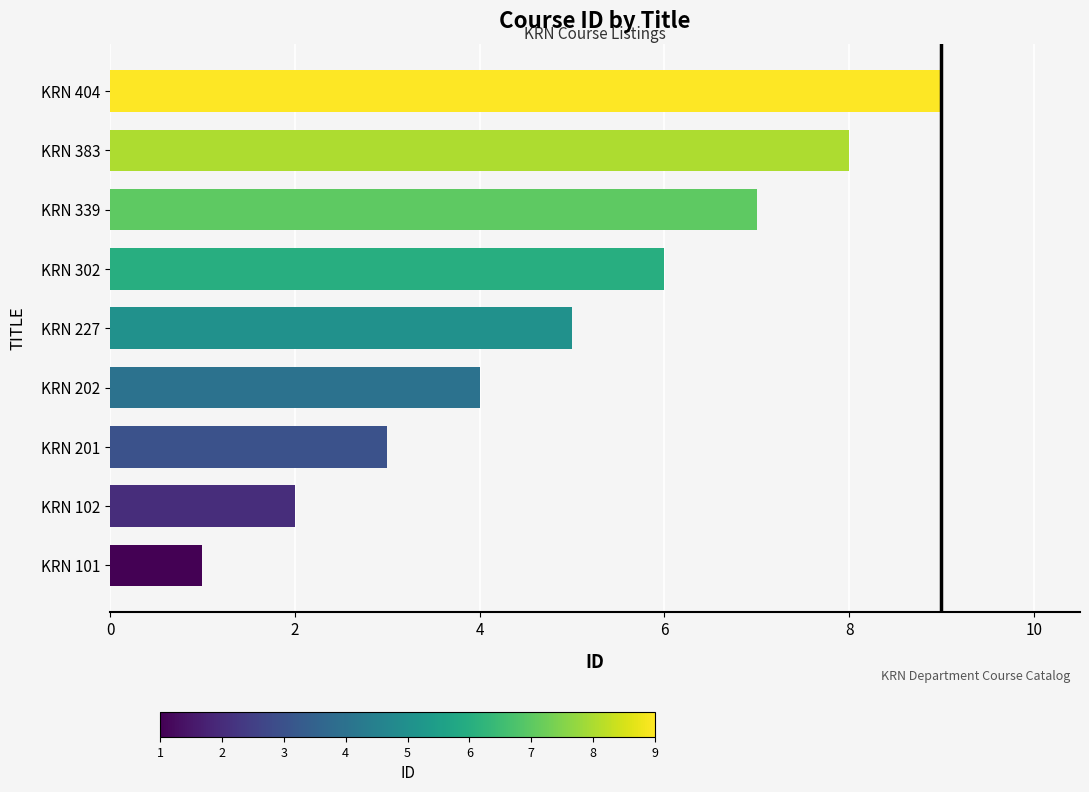

List the labels in order of value, smallest first.

KRN 101, KRN 102, KRN 201, KRN 202, KRN 227, KRN 302, KRN 339, KRN 383, KRN 404